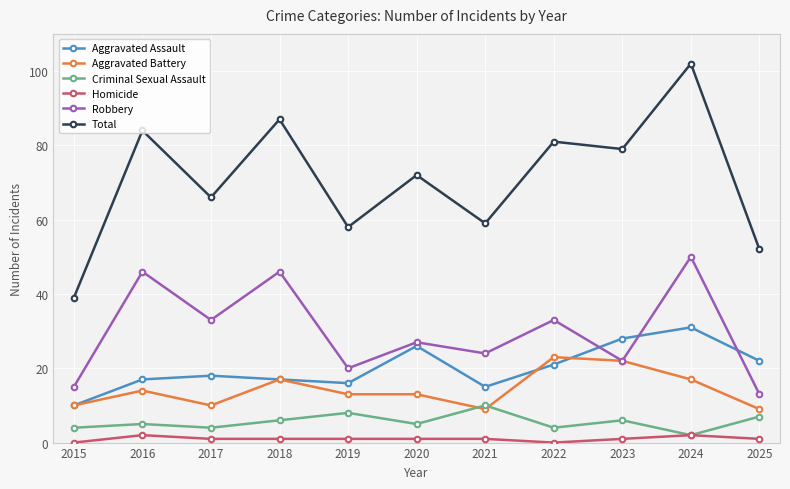

Reading right to left, list all the values displayed in this chart.

Aggravated Assault: 2025=22	2024=31	2023=28	2022=21	2021=15	2020=26	2019=16	2018=17	2017=18	2016=17	2015=10
Aggravated Battery: 2025=9	2024=17	2023=22	2022=23	2021=9	2020=13	2019=13	2018=17	2017=10	2016=14	2015=10
Criminal Sexual Assault: 2025=7	2024=2	2023=6	2022=4	2021=10	2020=5	2019=8	2018=6	2017=4	2016=5	2015=4
Homicide: 2025=1	2024=2	2023=1	2022=0	2021=1	2020=1	2019=1	2018=1	2017=1	2016=2	2015=0
Robbery: 2025=13	2024=50	2023=22	2022=33	2021=24	2020=27	2019=20	2018=46	2017=33	2016=46	2015=15
Total: 2025=52	2024=102	2023=79	2022=81	2021=59	2020=72	2019=58	2018=87	2017=66	2016=84	2015=39